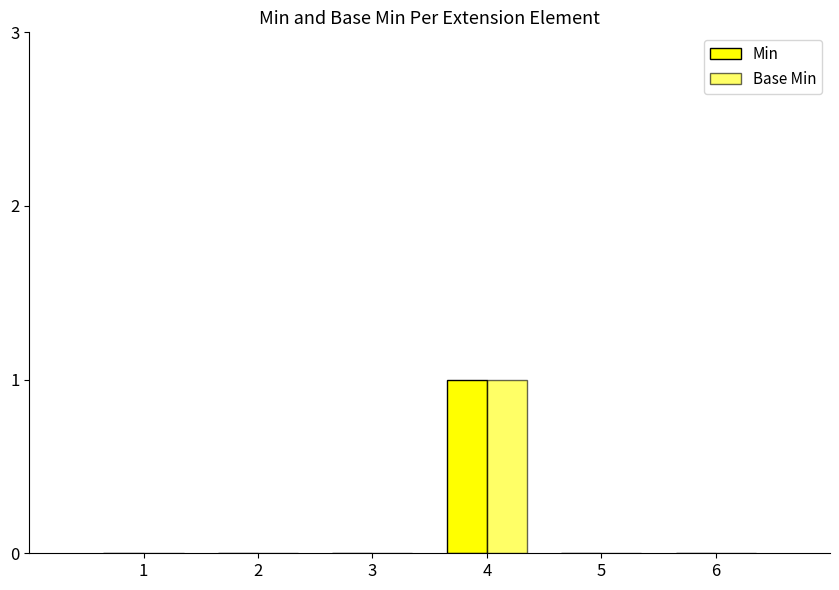

How many Min values are between 0 and 1?

6